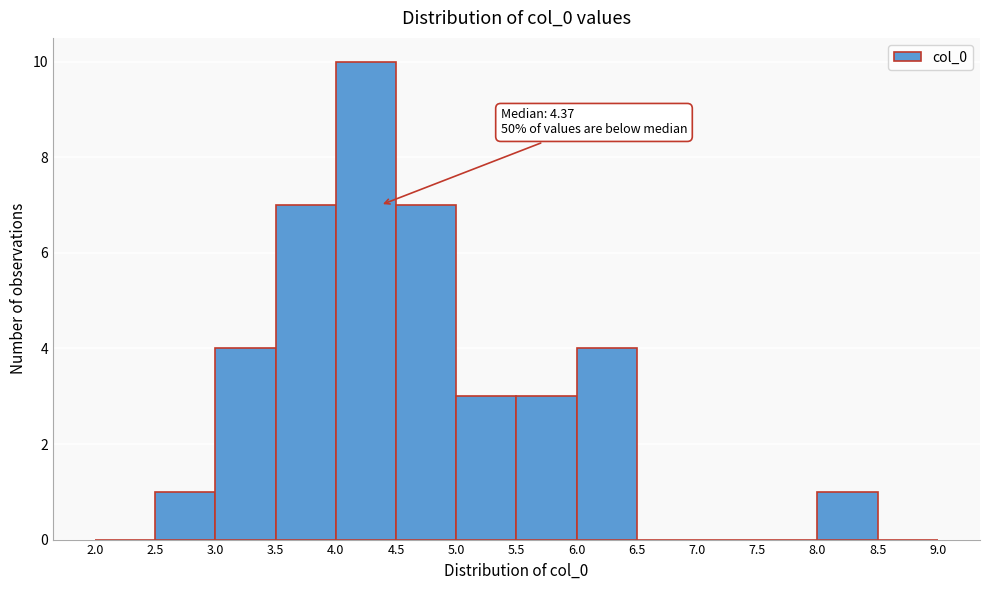

Which range on the x-axis has the tallest bar?

4.0 to 4.5